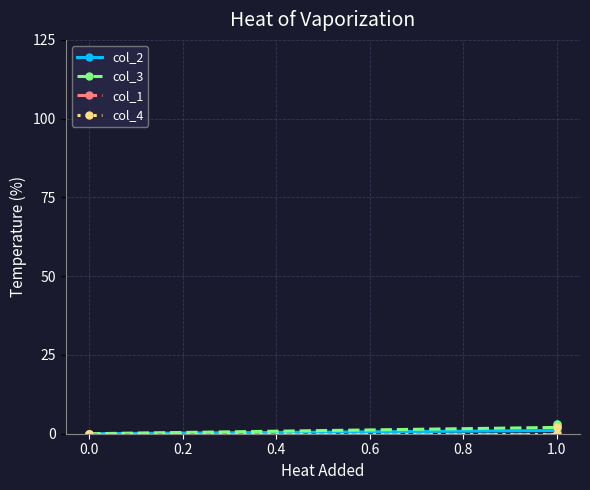

What are all the series names shown in the legend?

col_2, col_3, col_1, col_4